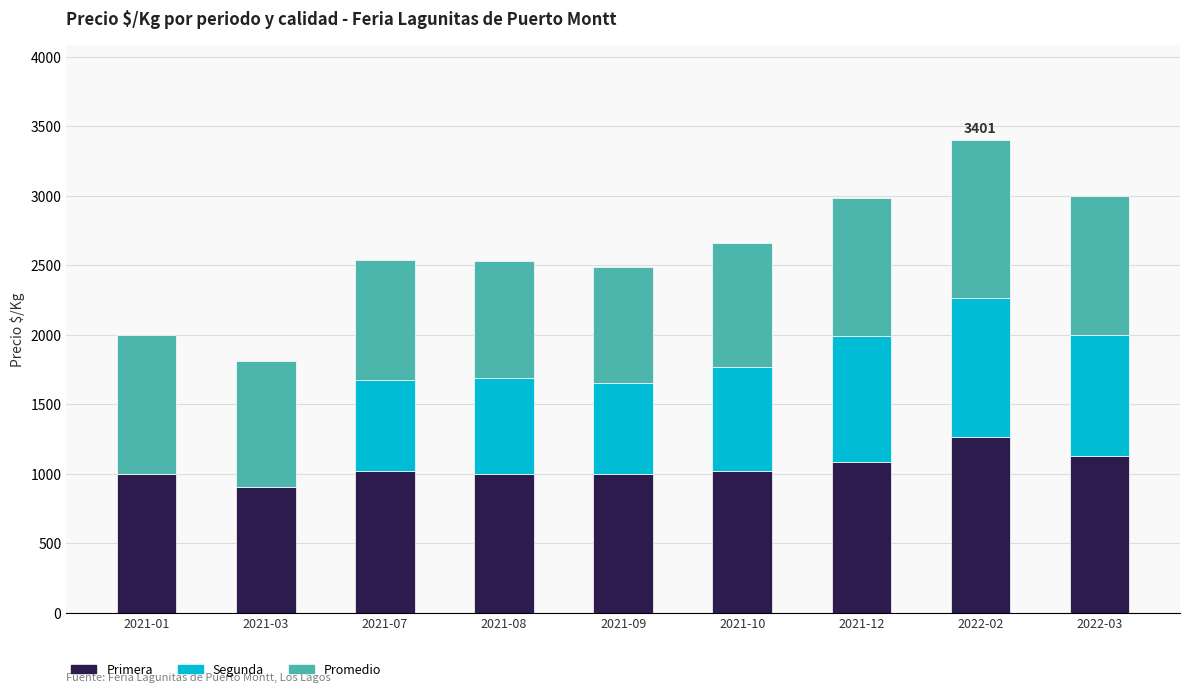

The value of Primera at 2022-02 is 691. True or false?

False